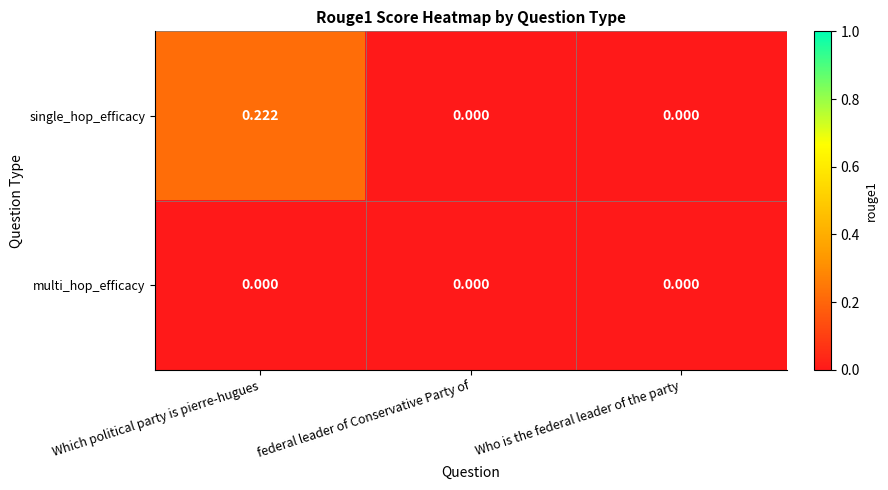

Which series changed the most between Which political party is pierre-hugues and Who is the federal leader of the party?

single_hop_efficacy